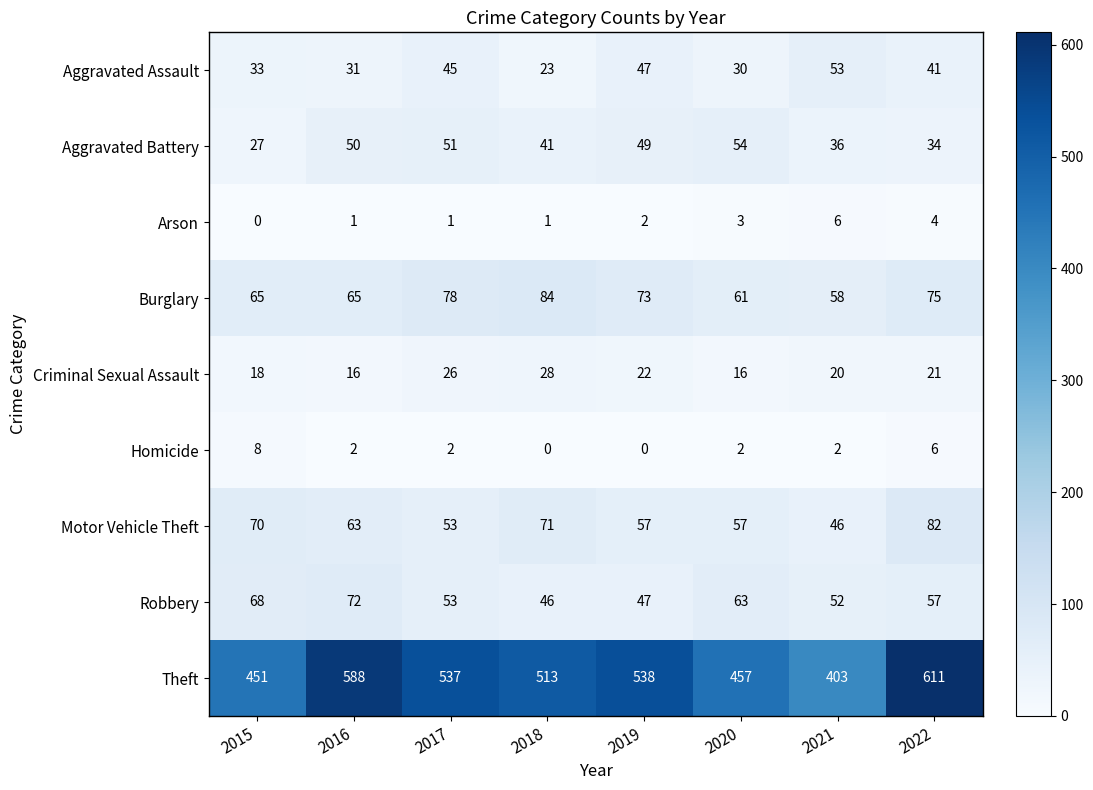

What is the difference between the highest and lowest values at 2019?

538